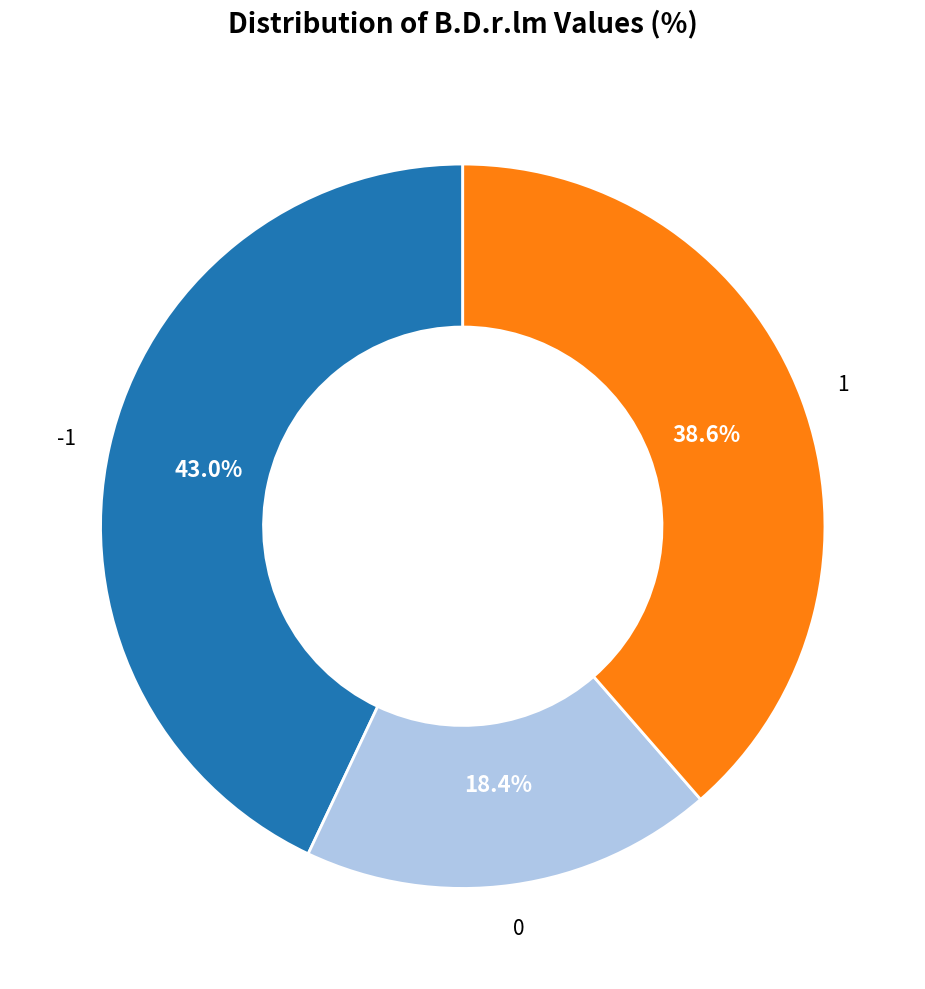

Is there a majority slice in this chart?

No